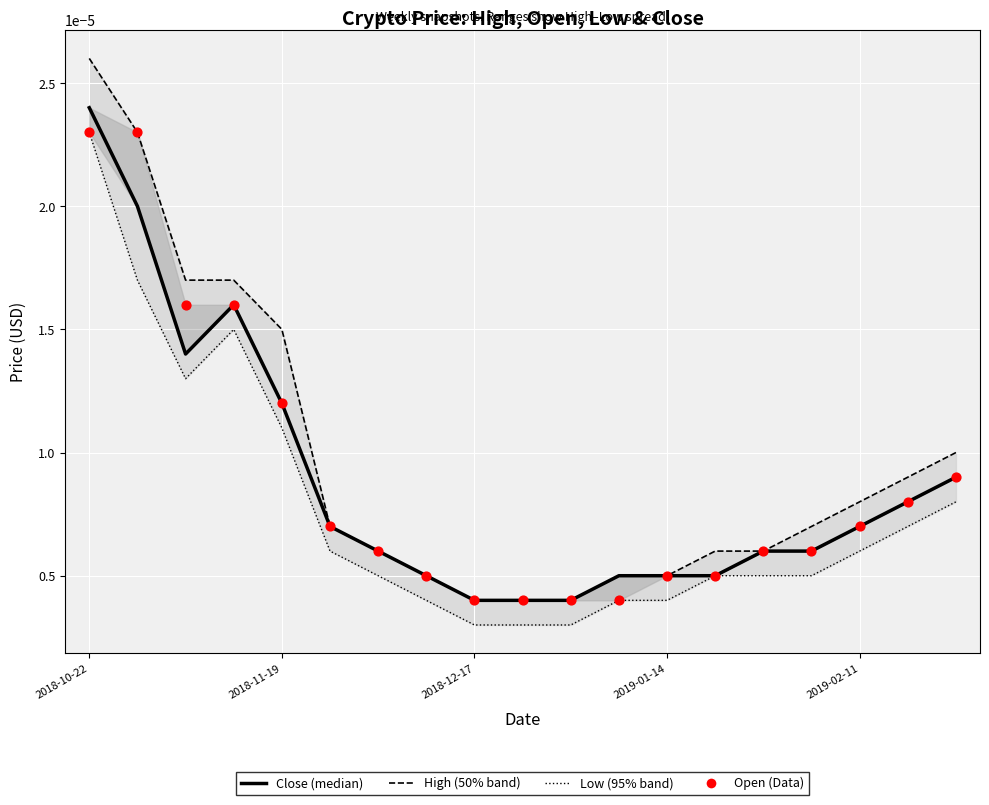

Which series has the largest total across all categories?

High